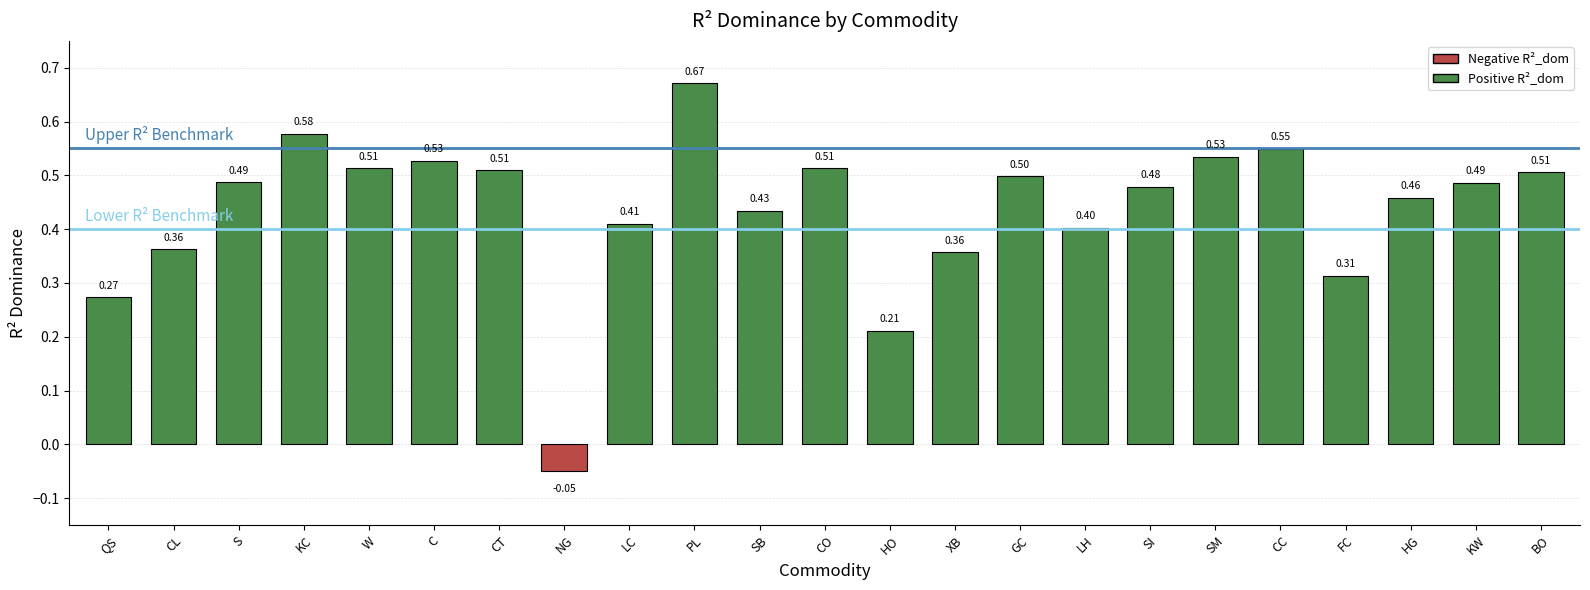

What is the average value?

0.4